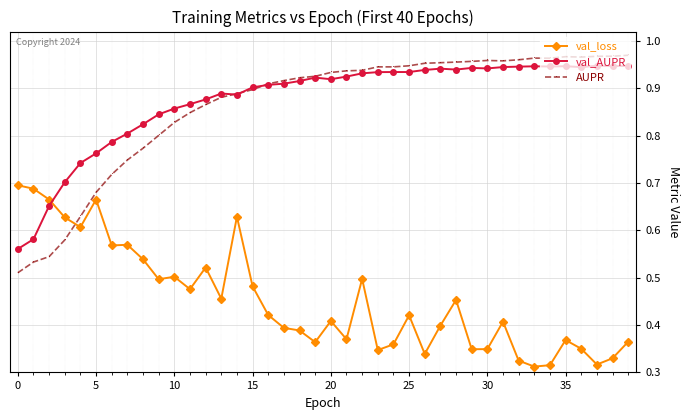

How many val_loss values are between 0 and 1?

40